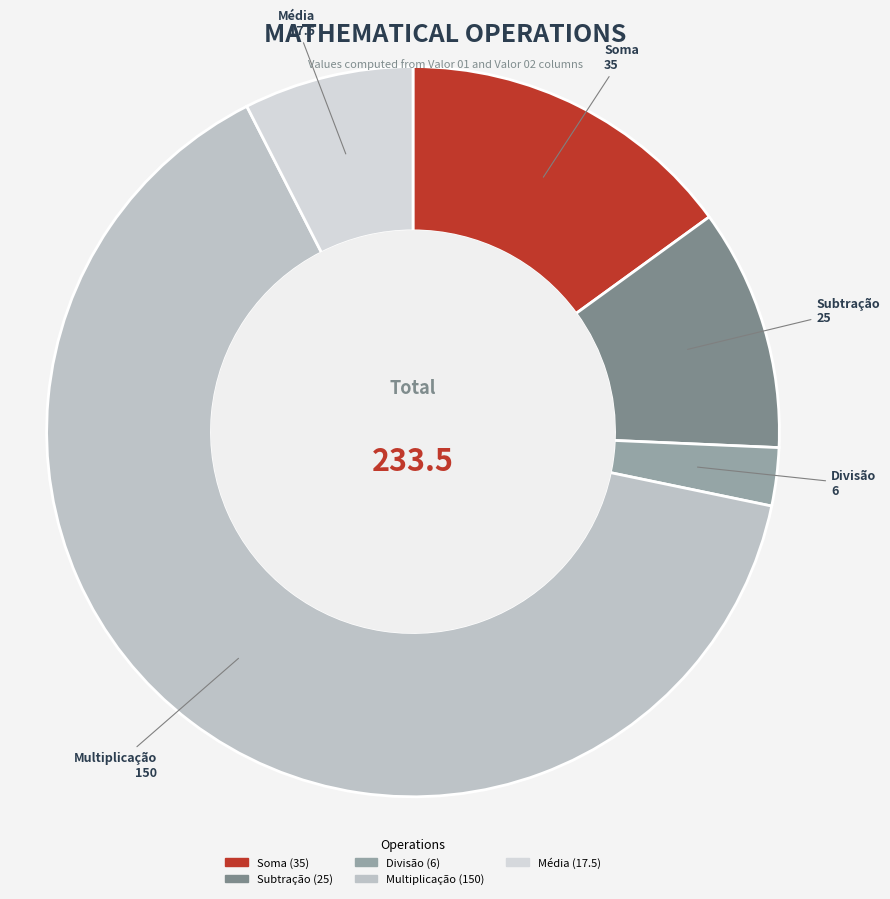

Combined, do Média and Soma account for over 50%?

No